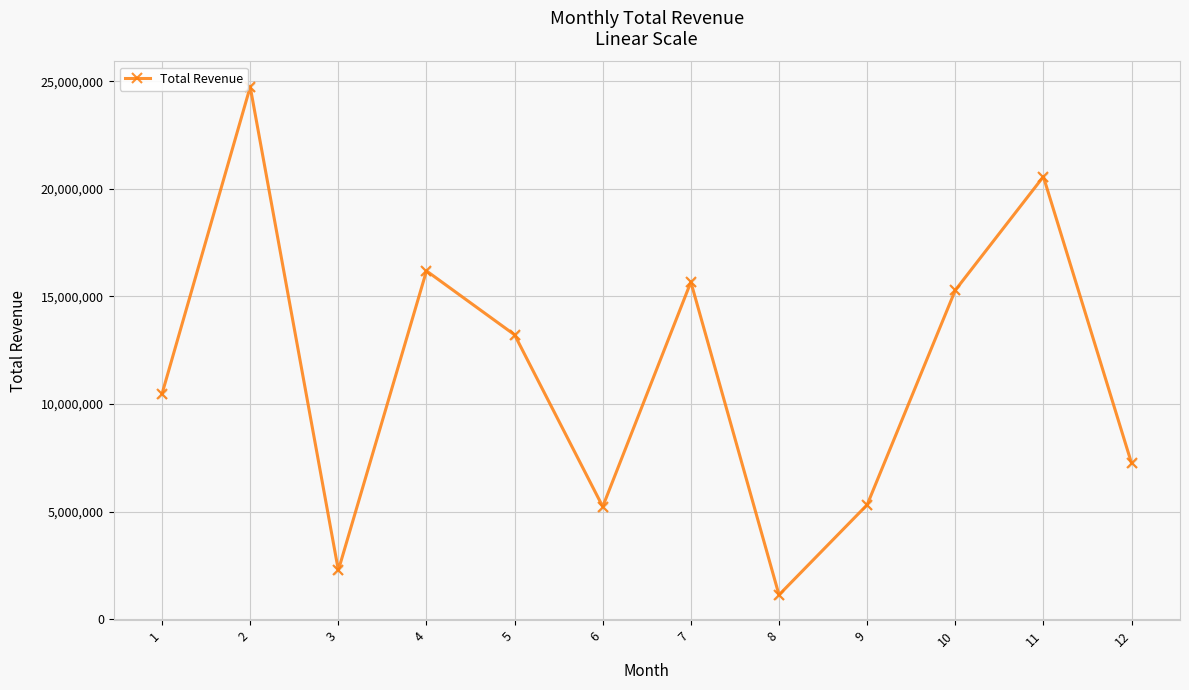

Approximately how many times larger is the value at 12 compared to 9?

1.4